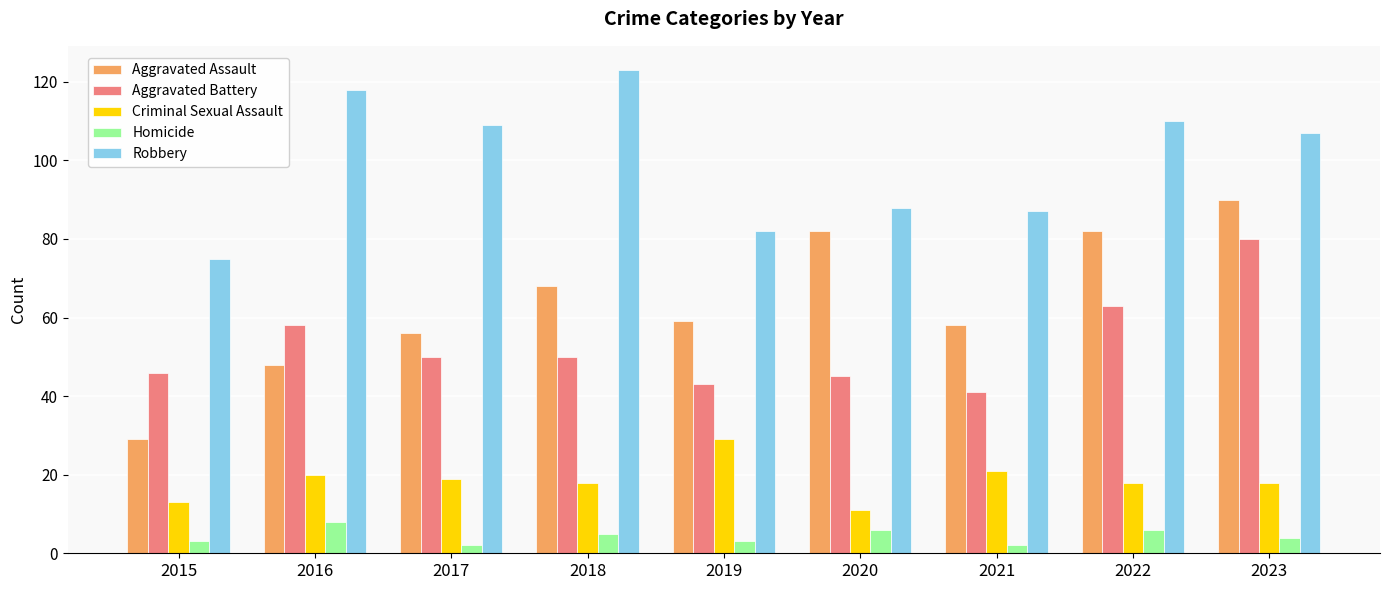

What is the total value across all series at 2019?

216